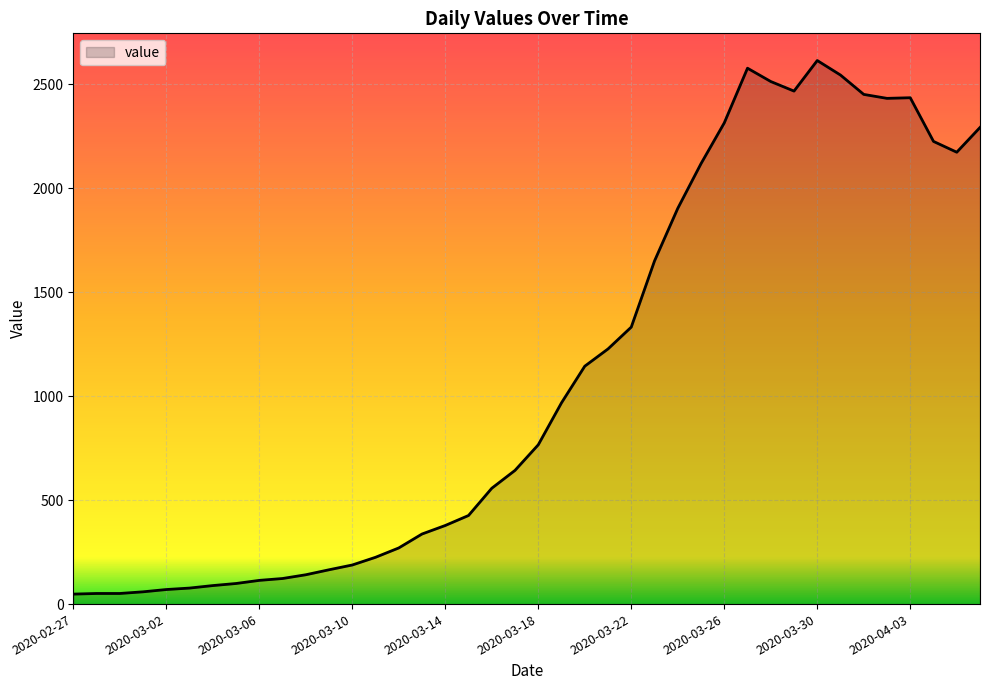

What is the maximum value shown in the chart?

2614